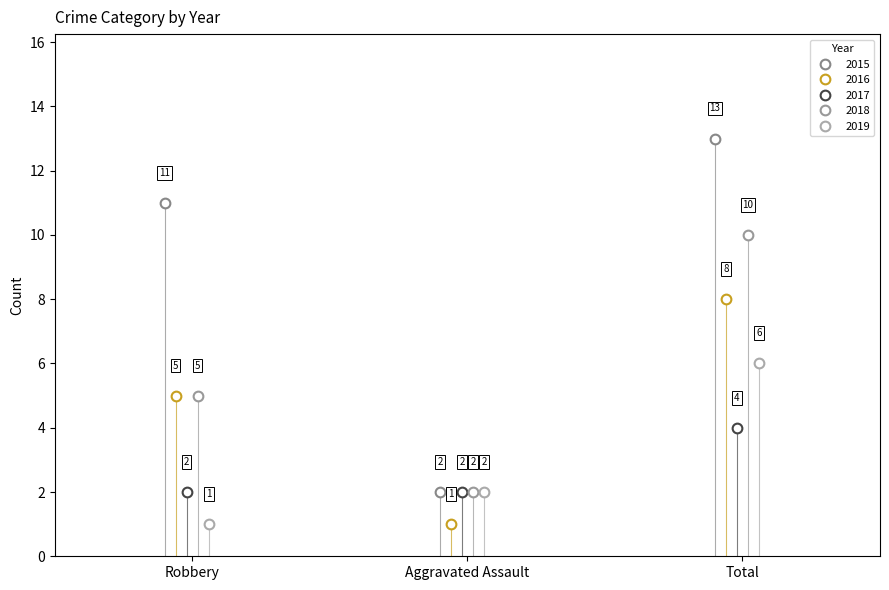

At which category is the sum across all series the highest?

Total